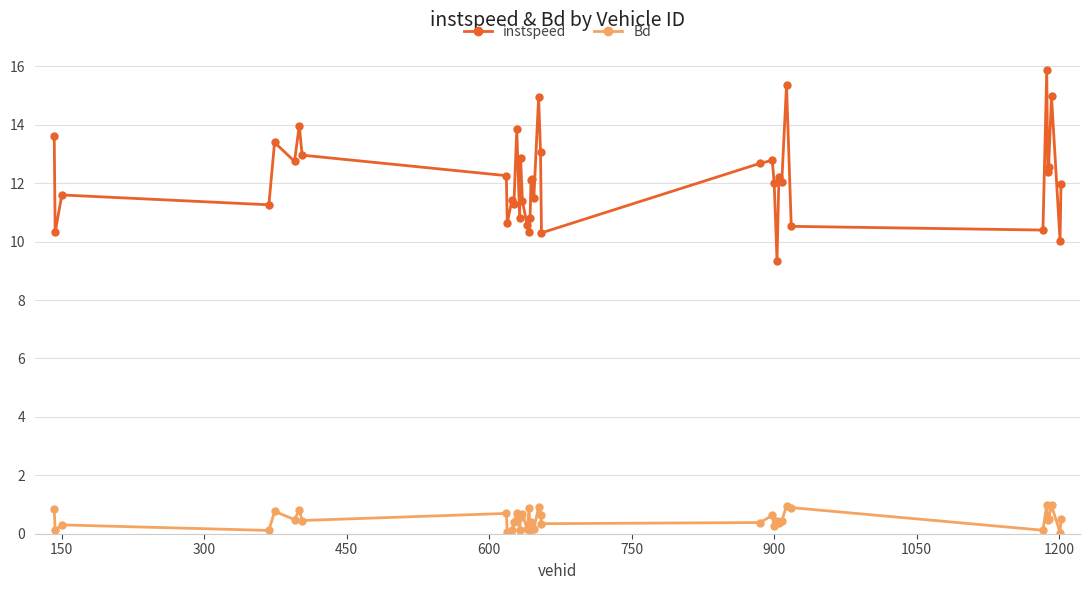

Rank the series by their average value, from lowest to highest.

Bd, instspeed